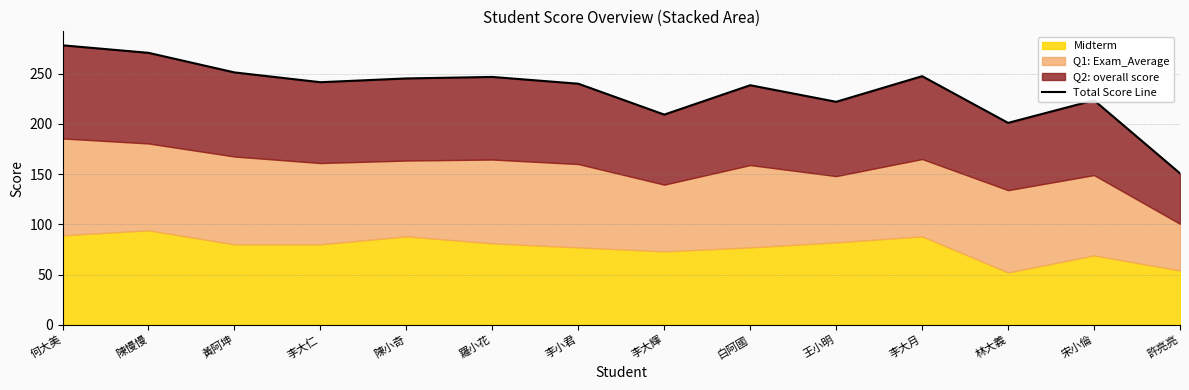

Where is the data nearest to the value 214?

李大輝